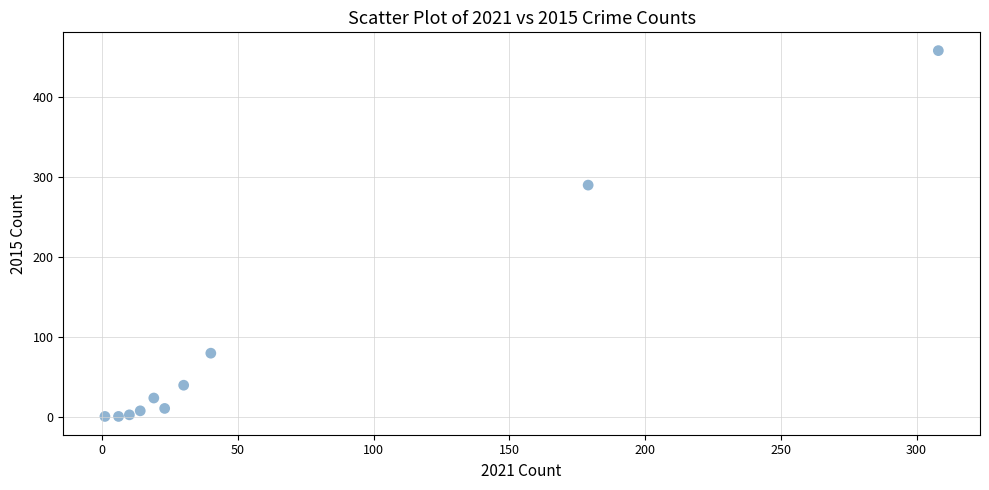

What Y value in the scatter plot is closest to 229?

290